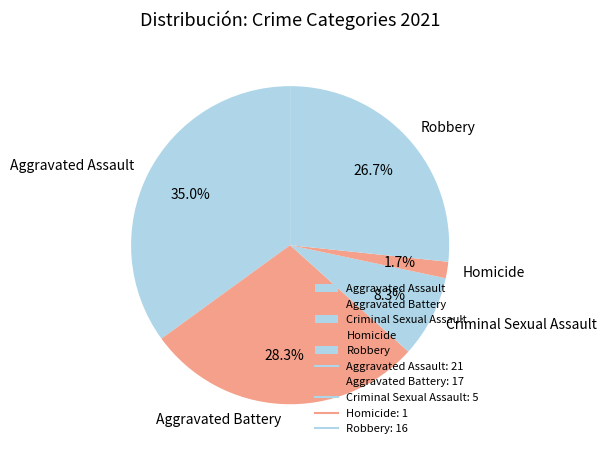

Count the number of slices in the pie.

5